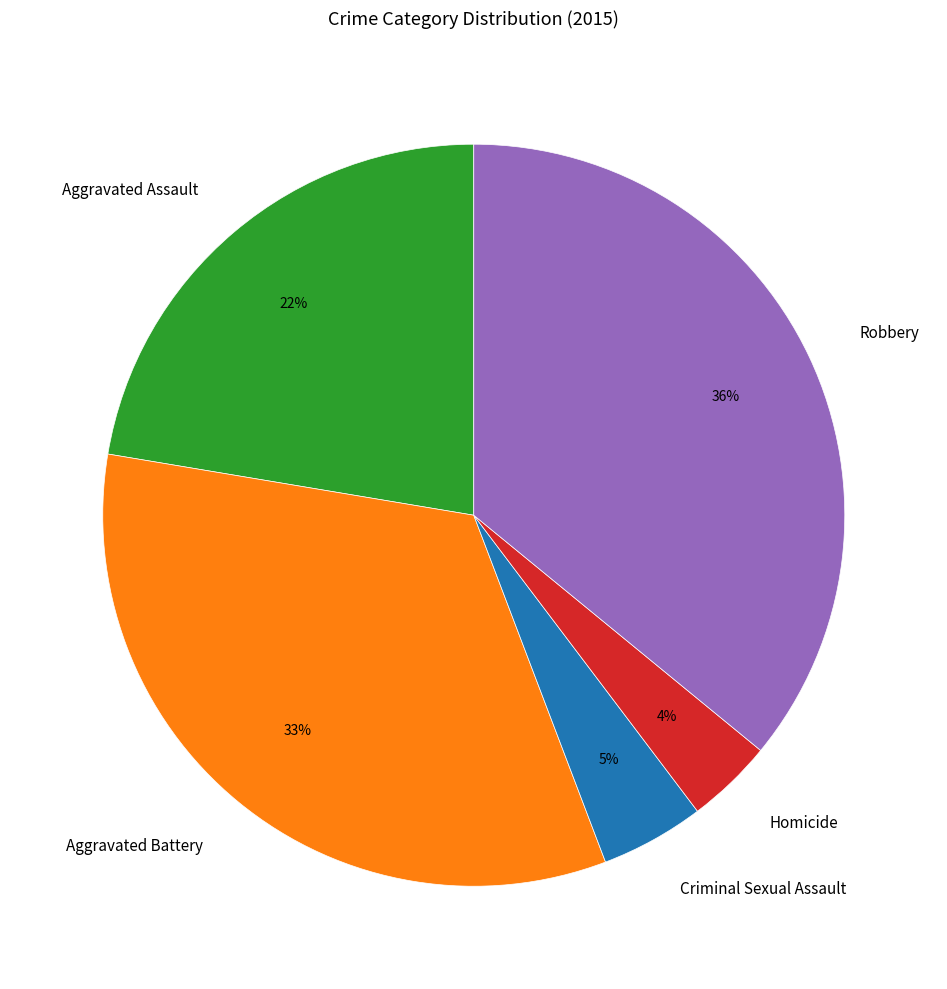

Which category has the biggest portion of the pie?

Robbery